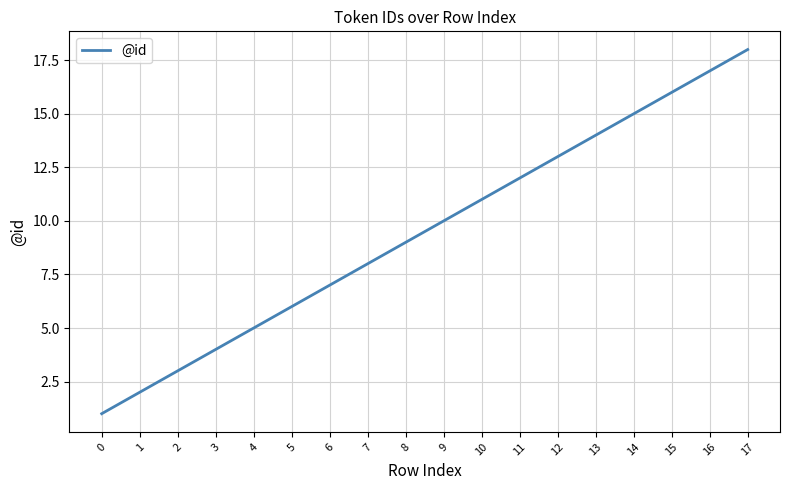

What is the maximum value shown in the chart?

18